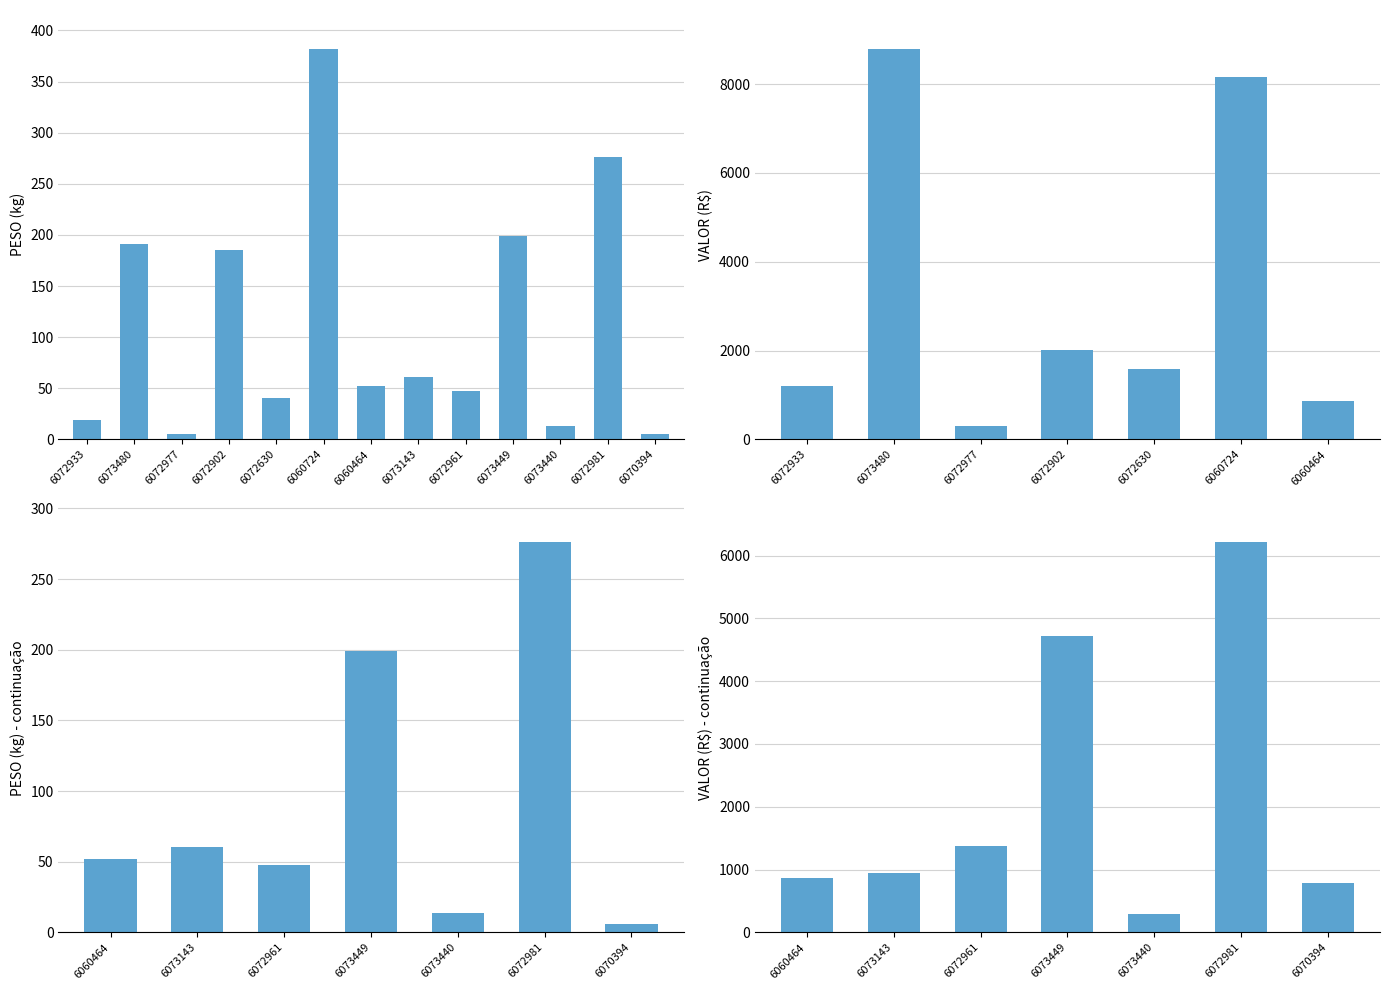

Between 6072977 and 6060724, which is larger?

6060724